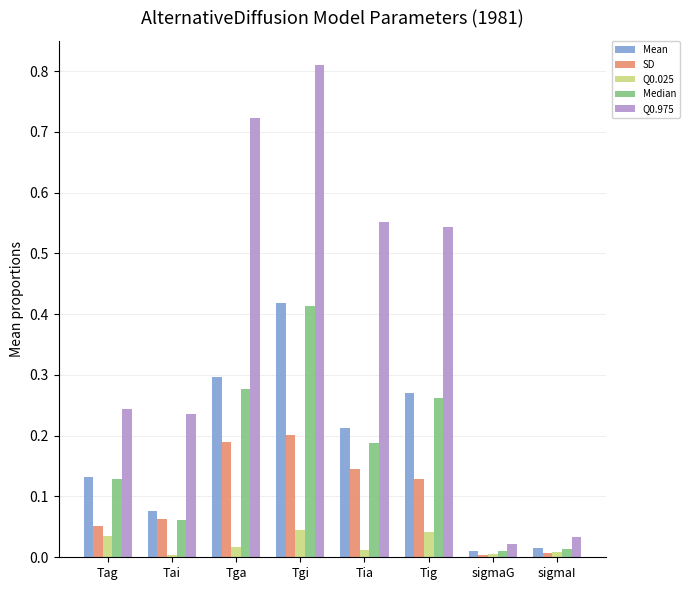

Which category has the highest value in the Q0.975 series?

Tgi